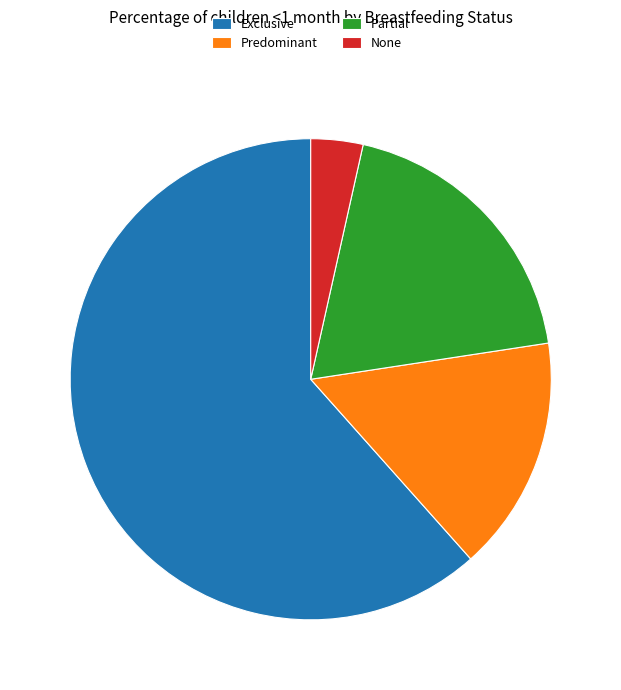

Which has a higher value, Exclusive or Partial?

Exclusive